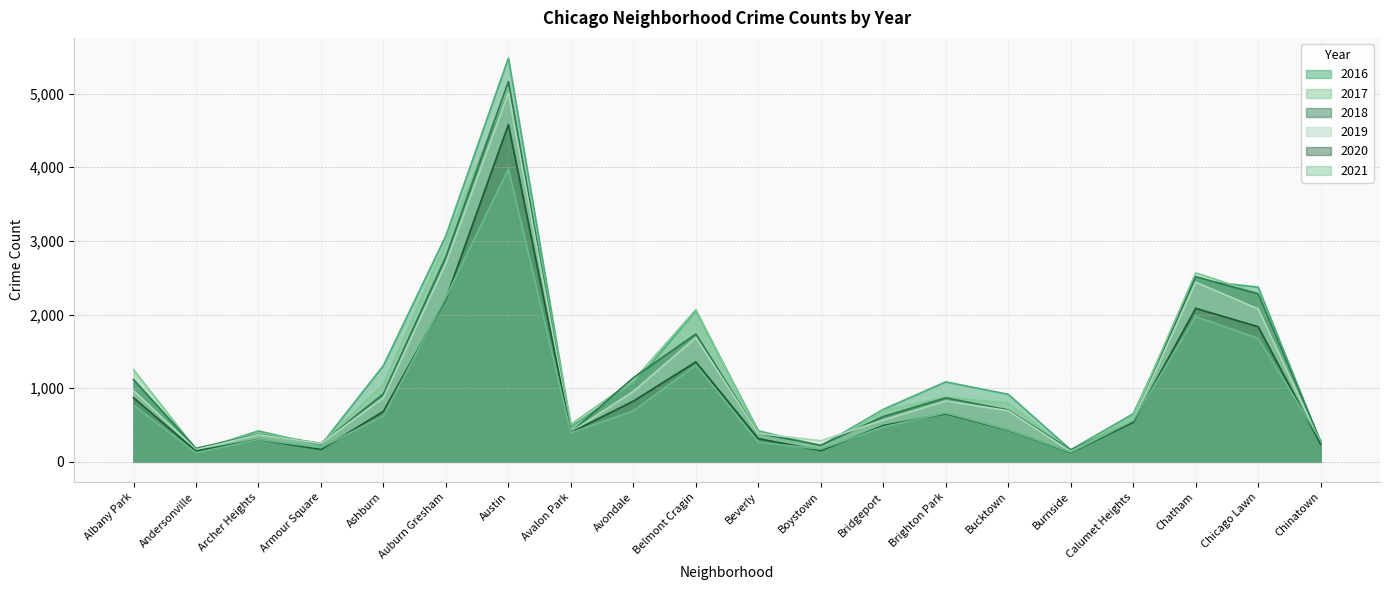

What is the minimum value for 2021?

123